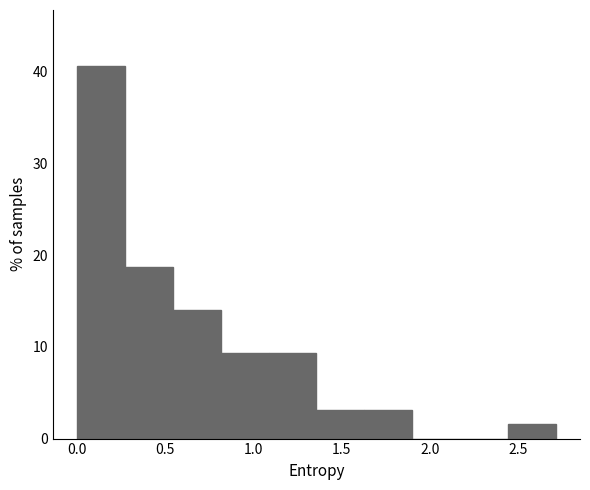

Reading left to right, list every bar in this chart as the range it spans on the x-axis followed by its height. Neither the bar edges nor the heights are printed on the chart, so give them approximately, as read against the axes.

0.00 to 0.25: 41
0.25 to 0.55: 19
0.55 to 0.80: 14
0.80 to 1.10: 9
1.10 to 1.35: 9
1.35 to 1.65: 3
1.65 to 1.90: 3
1.90 to 2.15: 0
2.15 to 2.45: 0
2.45 to 2.70: 2